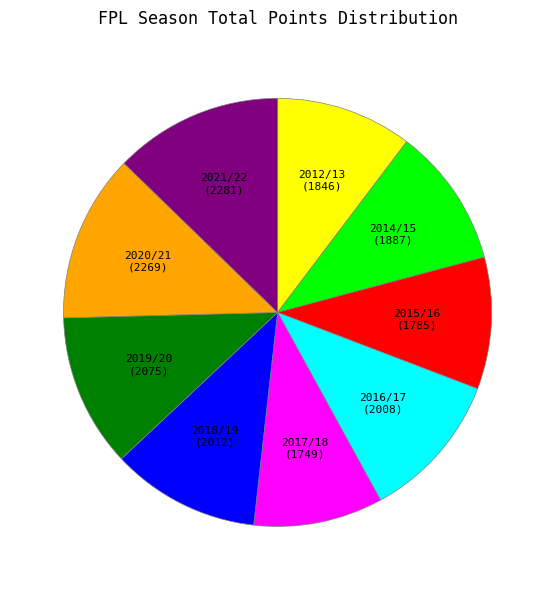

True or false: 2014/15 accounts for 11% of the total.

True